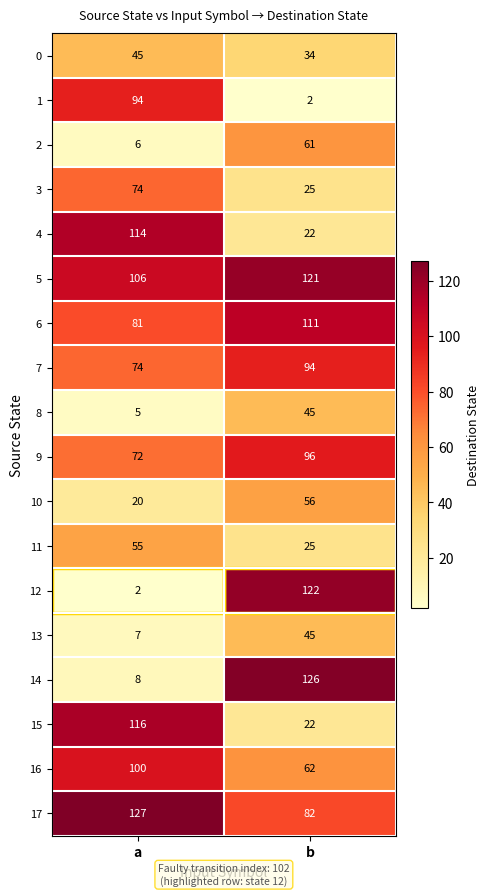

What is the sum of the 10 values at a and b?

76